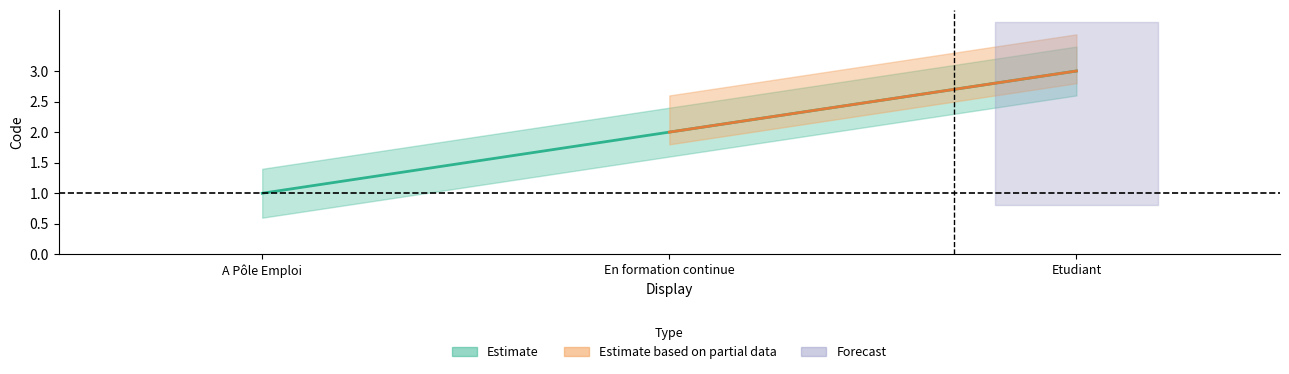

What is the sum of the values at En formation continue and A Pôle Emploi?

3